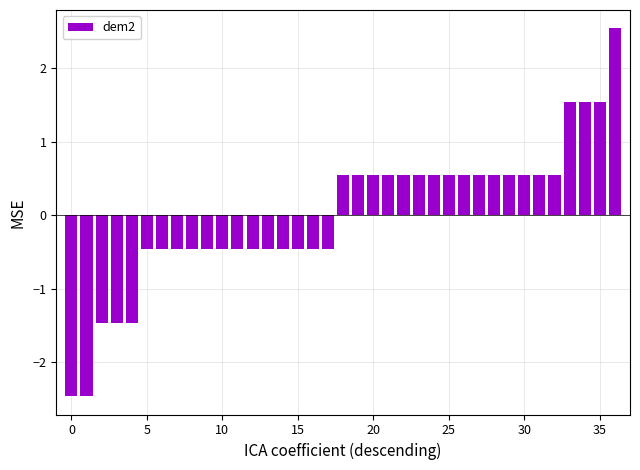

What is the maximum value shown in the chart?

2.5